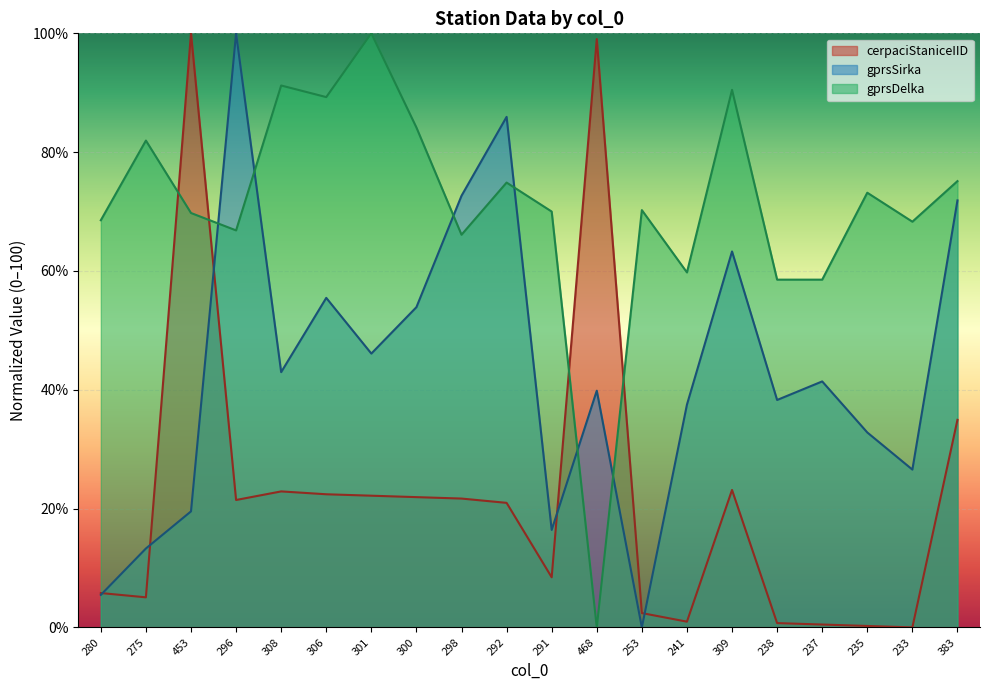

How many data points in gprsDelka are less than 70?

9